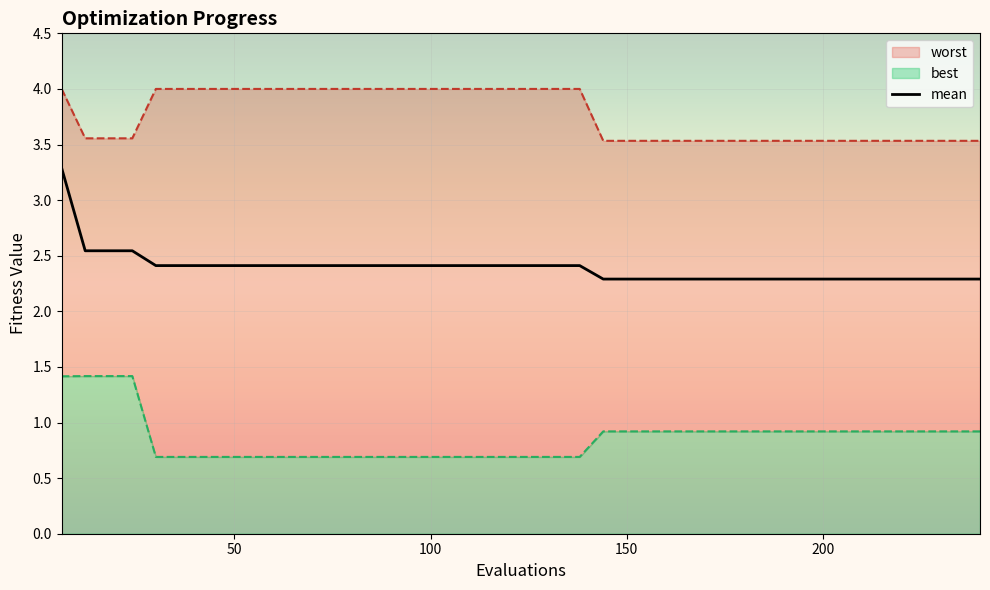

What is the difference between the second highest and minimum values?

0.3